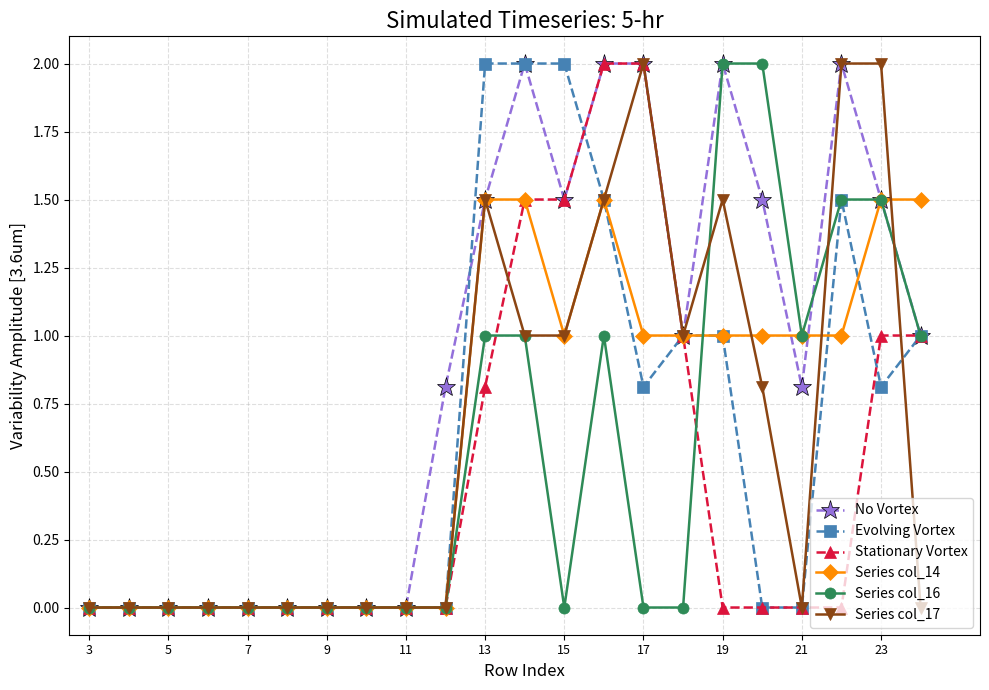

What is the value of the Series col_17 point at the 12th from the left?

1.0